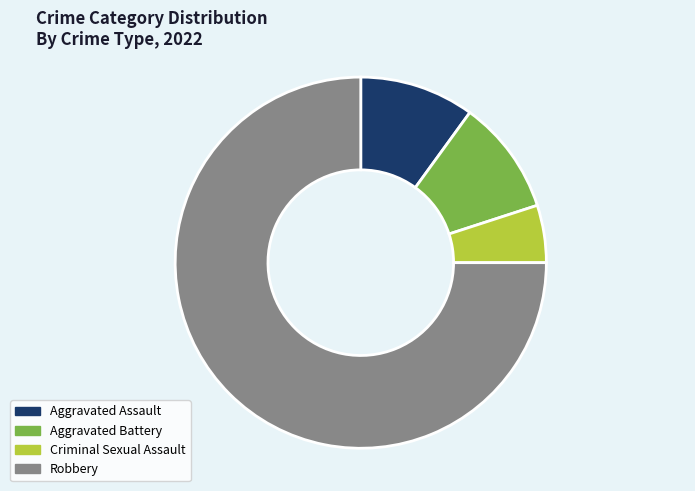

How many slices are in this pie chart?

4